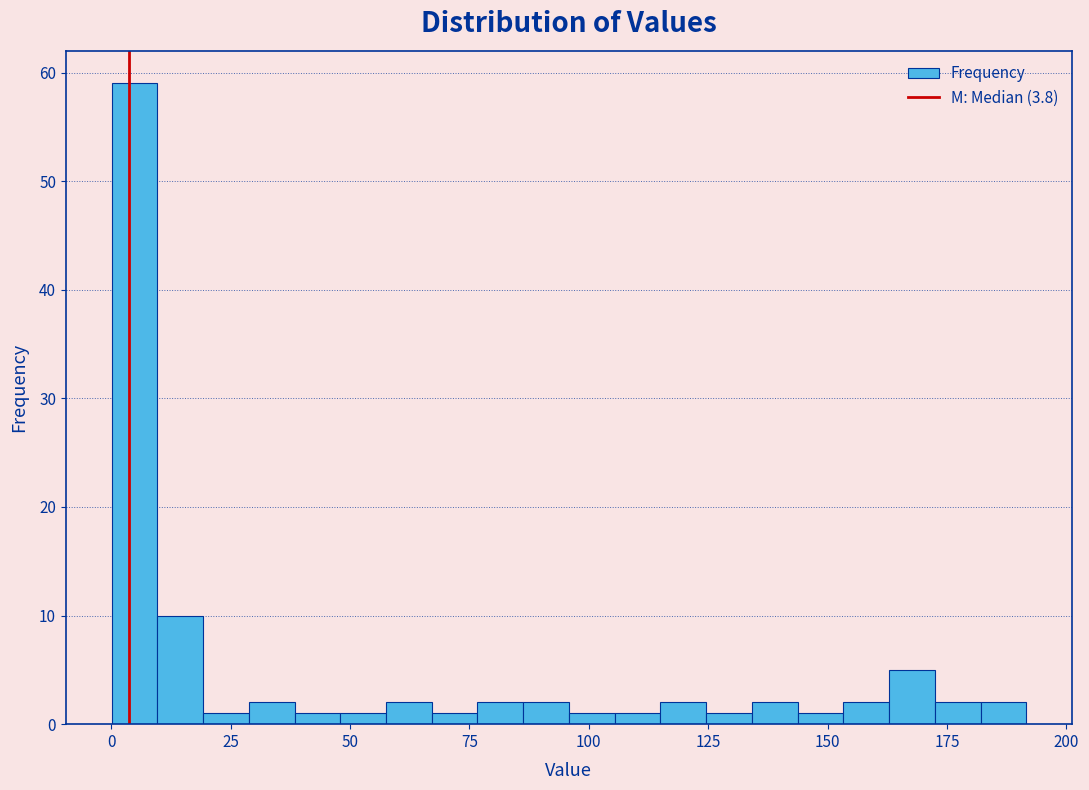

Read against the x-axis, roughly where is the centre of the tallest bar?

5